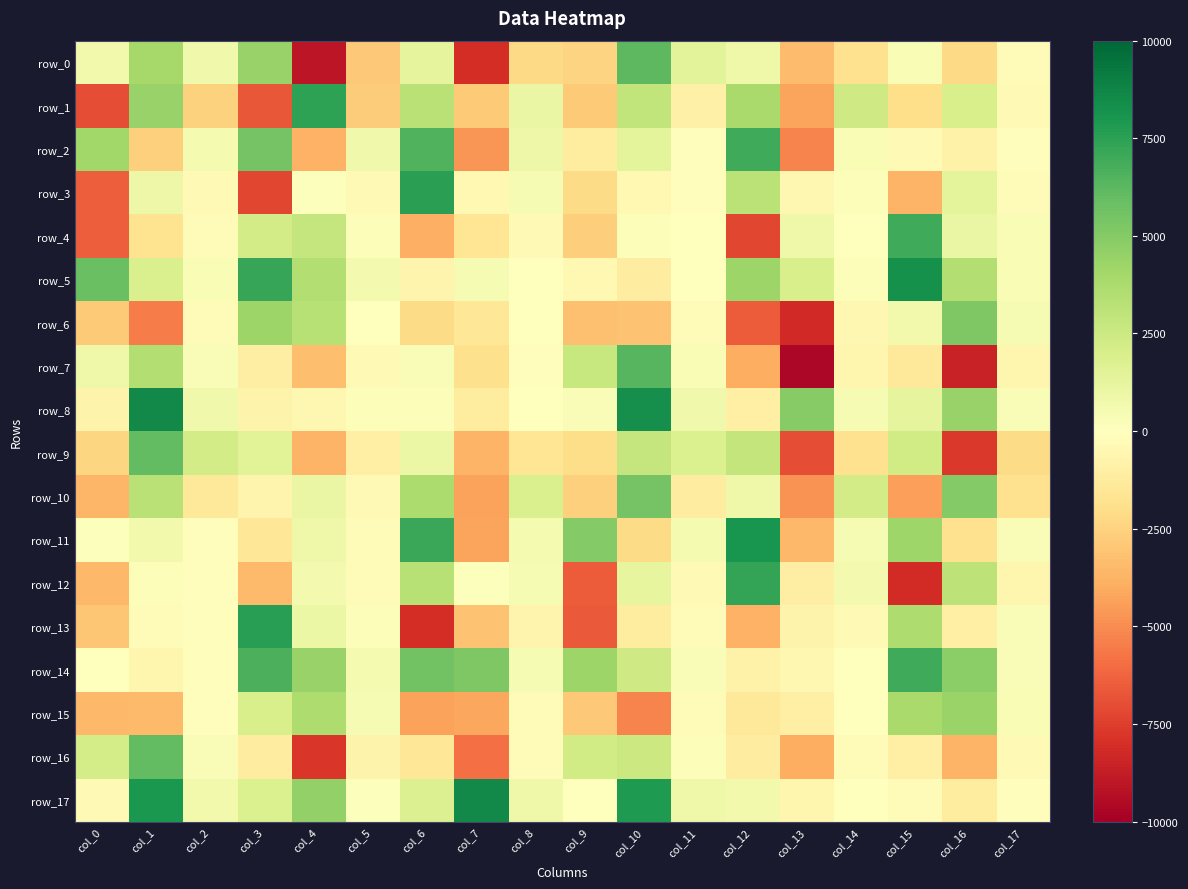

What is the sum of all row_14 values?

39727.7